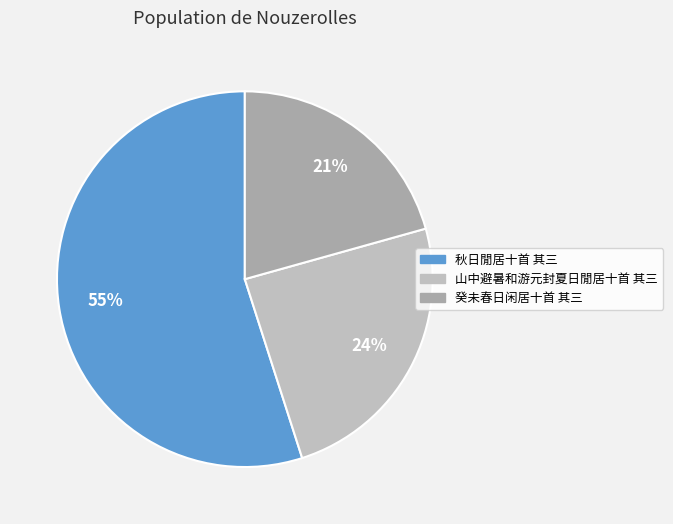

Does 秋日閒居十首 其三 account for over 50% of the chart?

Yes